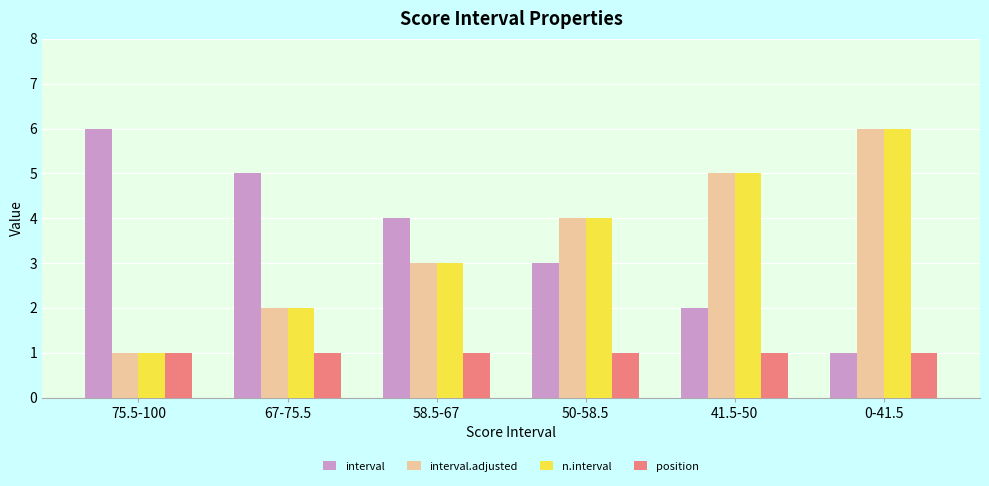

What is the sum of all position values?

6